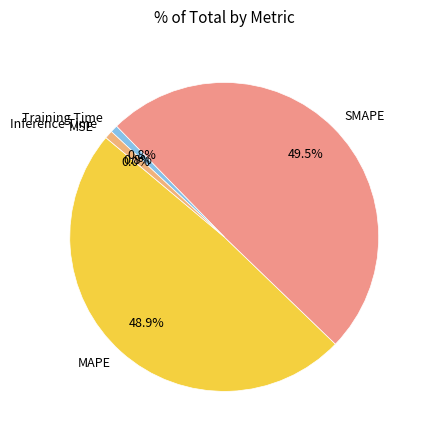

Is Inference Time the majority of the pie?

No